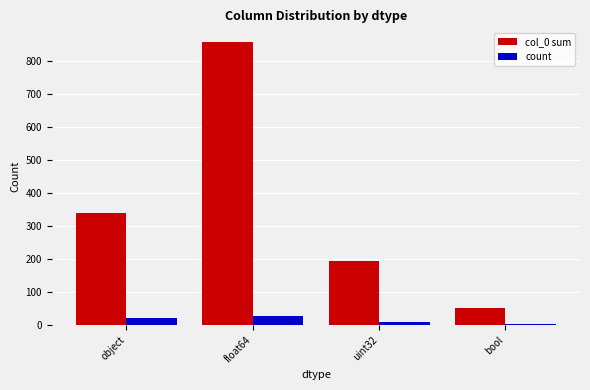

Which series has the largest total across all categories?

col_0 sum